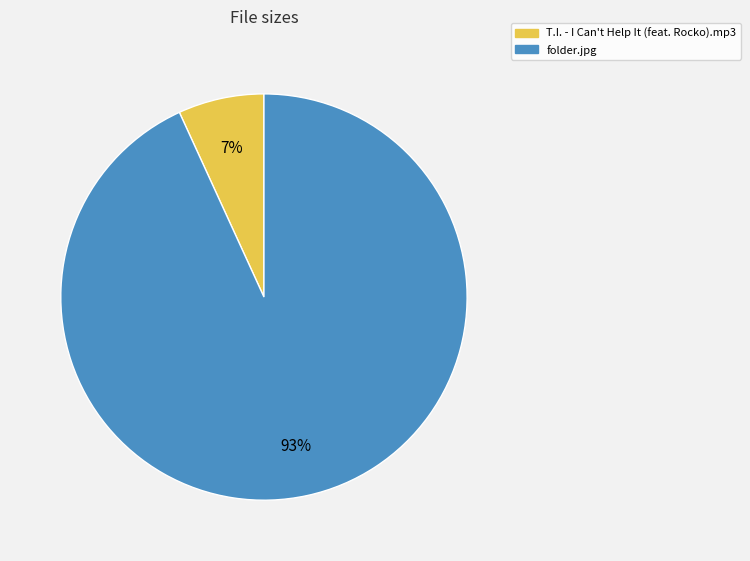

To the nearest percent, what is the difference between the largest and smallest slice percentages?

86%